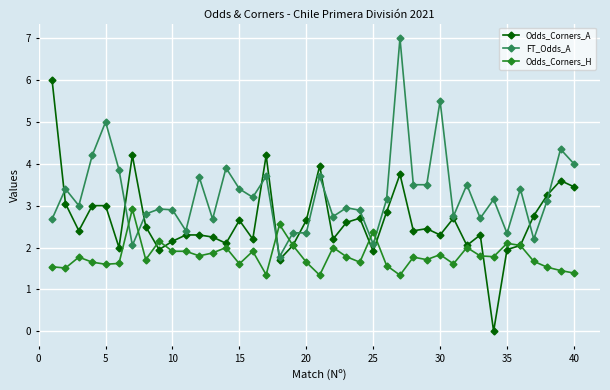

What are all the series names shown in the legend?

Odds_Corners_A, FT_Odds_A, Odds_Corners_H